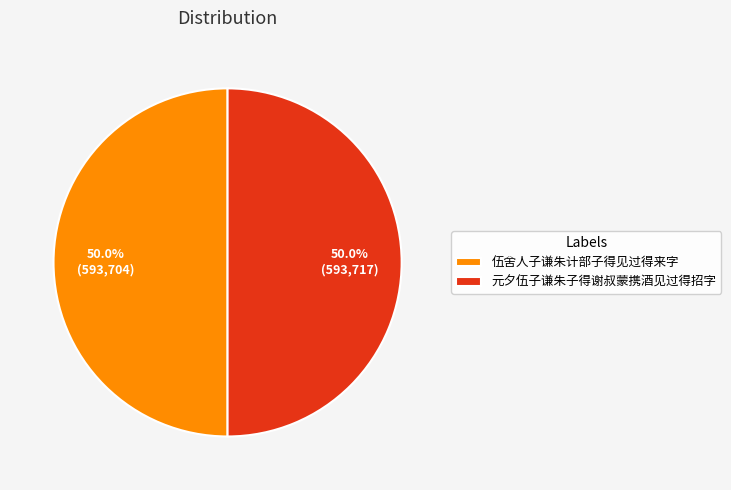

What is the ratio of the value at 伍舍人子谦朱计部子得见过得来字 to the value at 元夕伍子谦朱子得谢叔蒙携酒见过得招字?

1.0